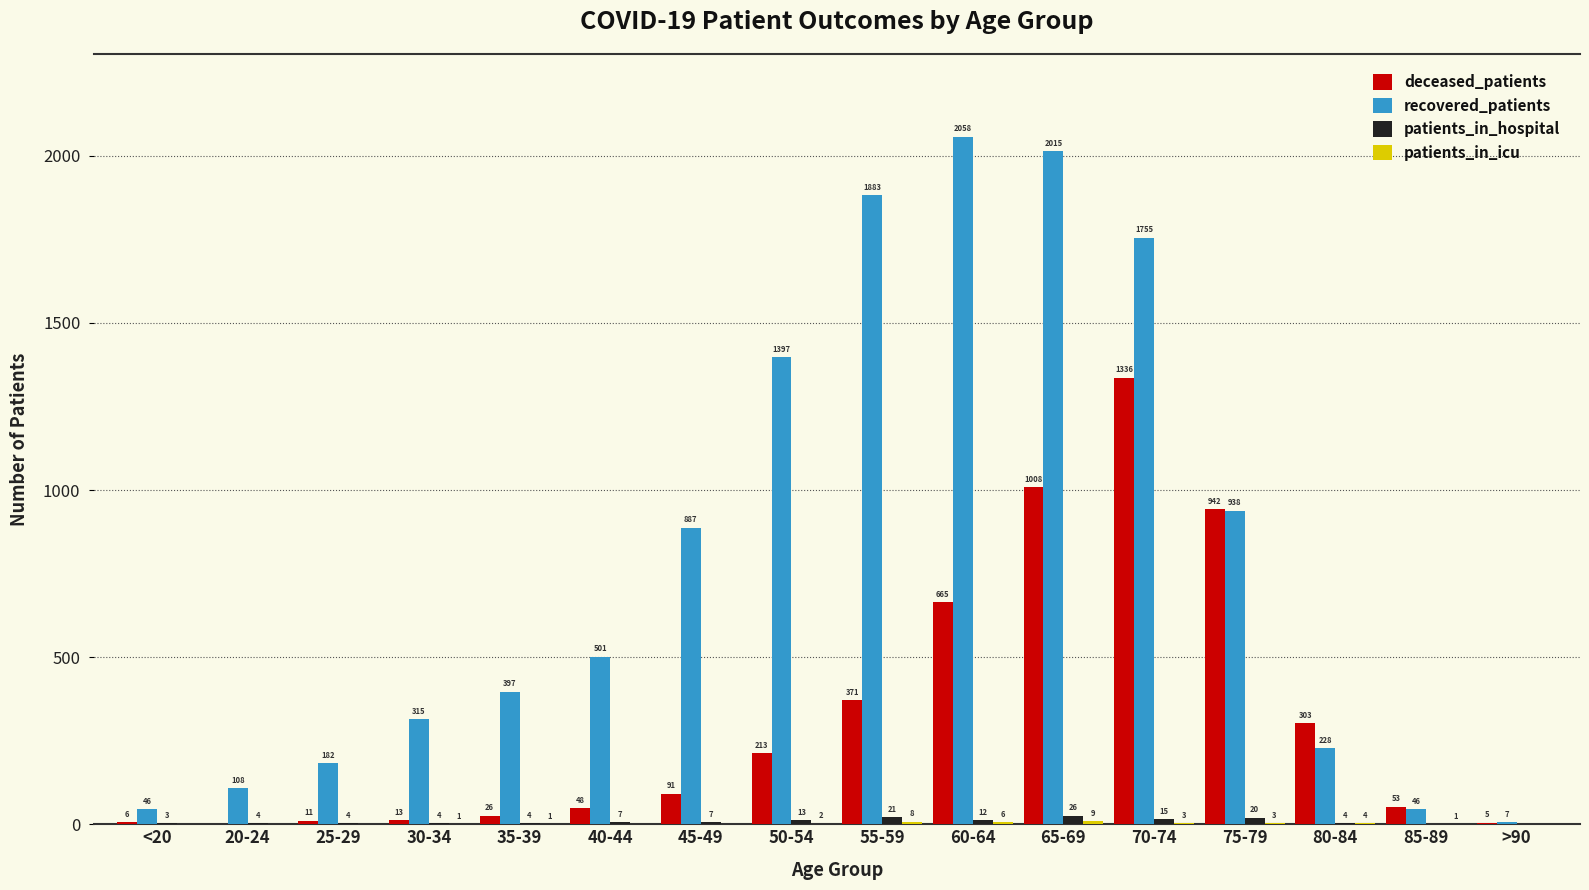

True or false: recovered_patients has a value of 683 at 40-44.

False